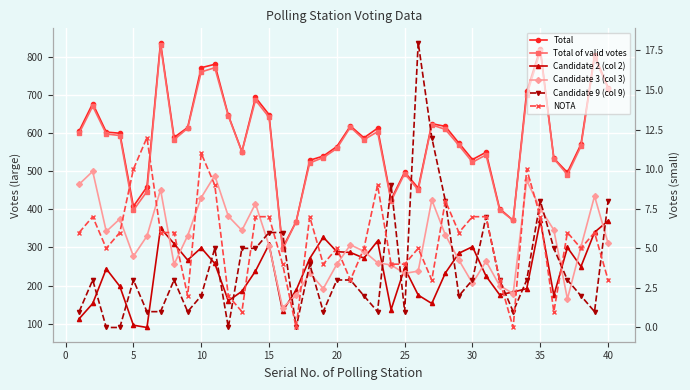

True or false: Candidate 3 (col 3) has more than 0 points higher than both neighbors.

True